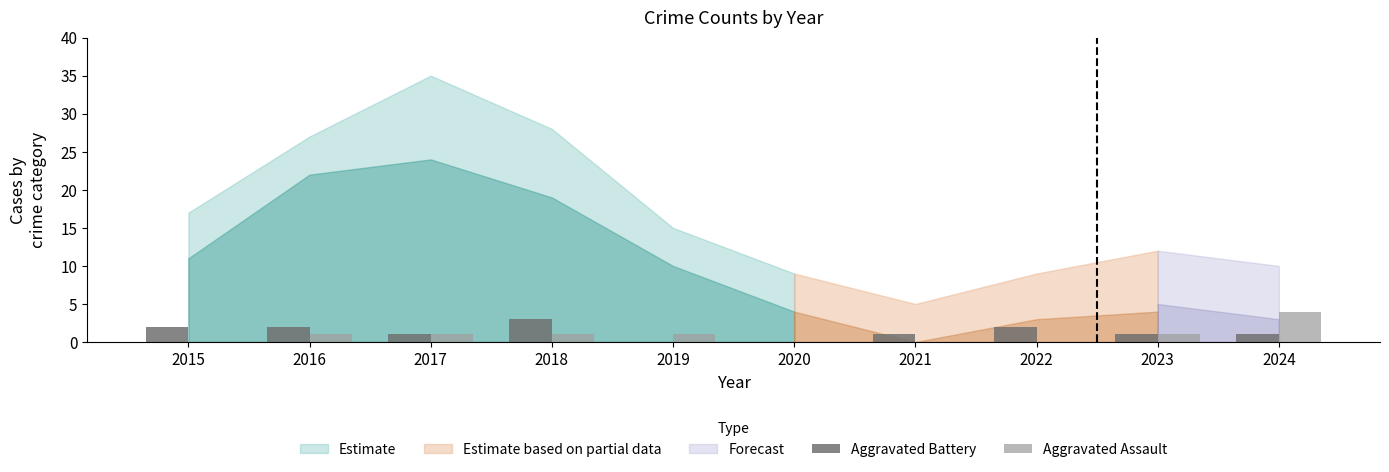

Is the value of Aggravated Battery at 2015 greater than the value of Aggravated Assault at 2021?

Yes